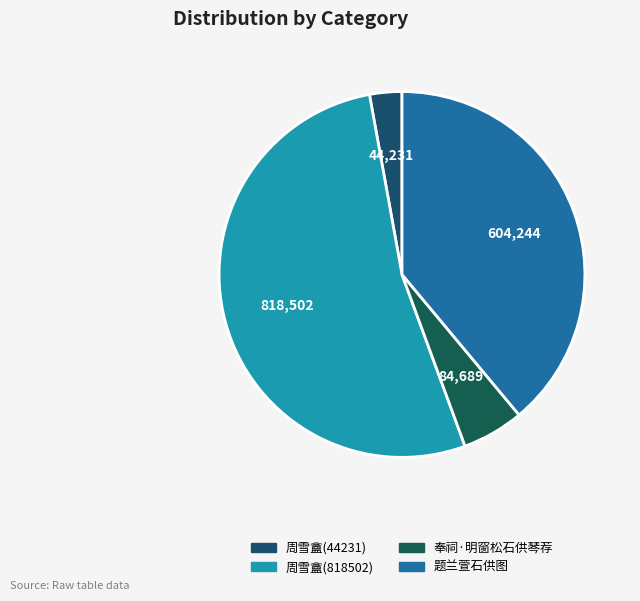

Rank the categories by value from lowest to highest.

周雪盦乞题浮岚作雨石供为九云石之一 (44231), 奉祠·明窗松石供琴荐, 题兰萱石供图寿朱太史元价母夫人七十, 周雪盦乞题浮岚作雨石供为九云石之一 (818502)